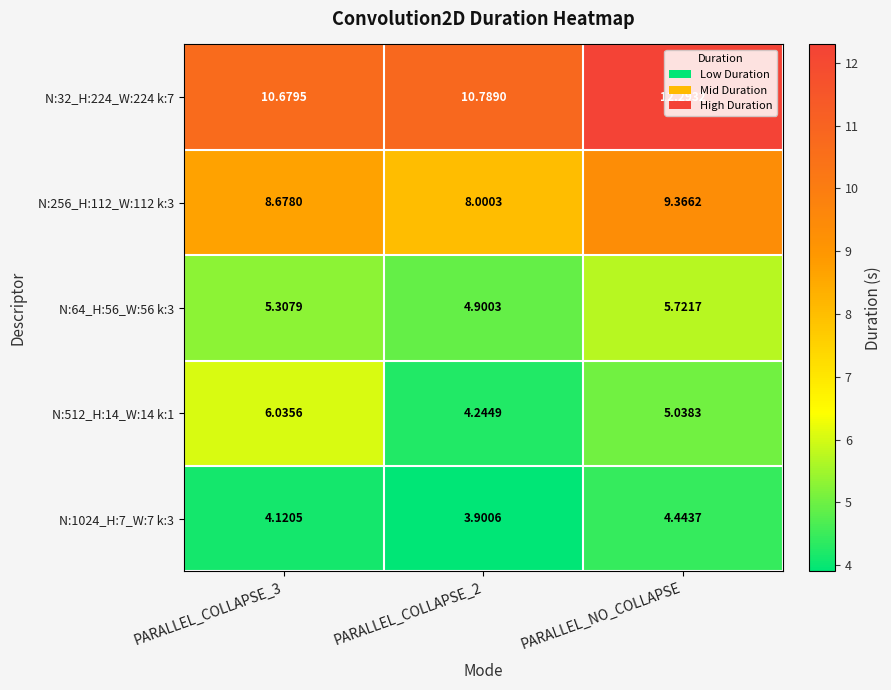

How many distinct data groups are displayed?

5